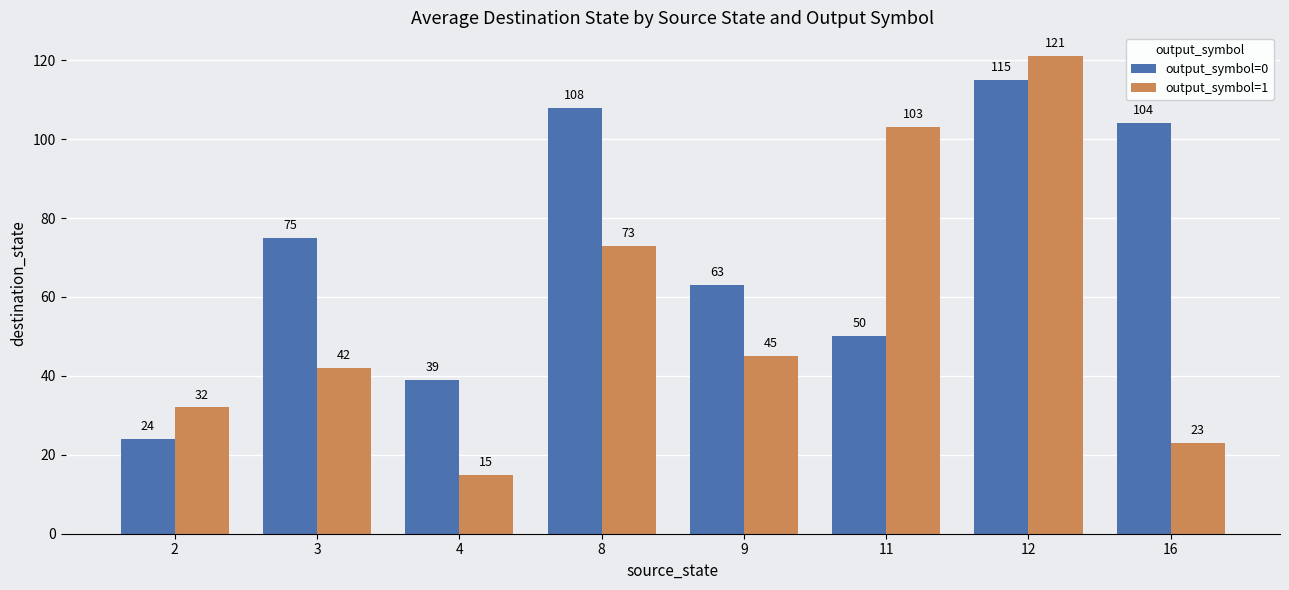

How many values in the output_symbol=0 series are below 75?

4